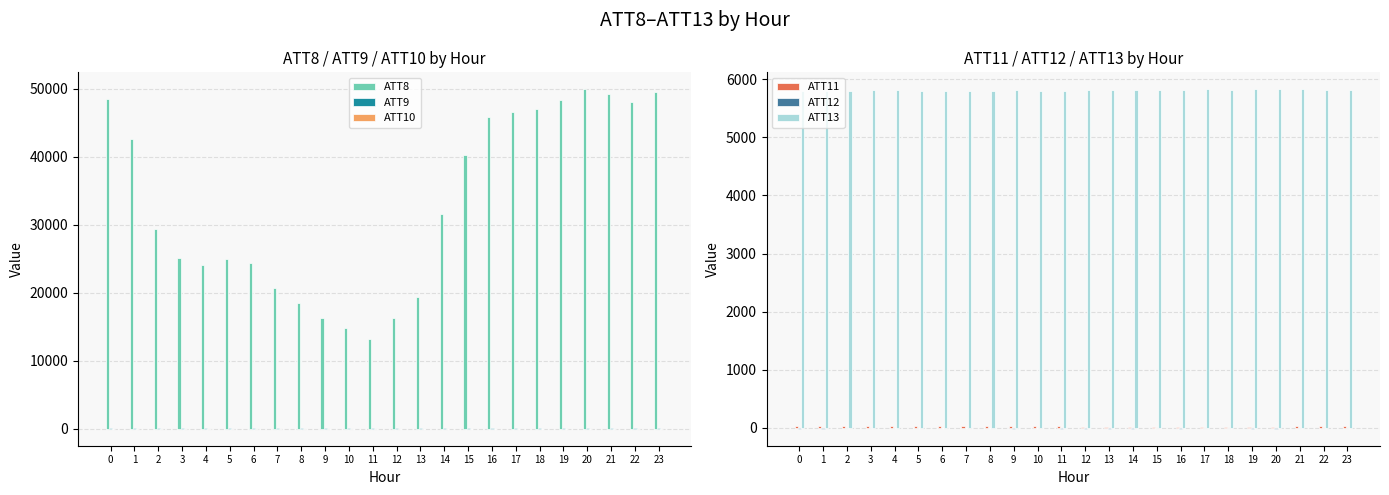

What is the sum of all ATT10 values?

-362.7